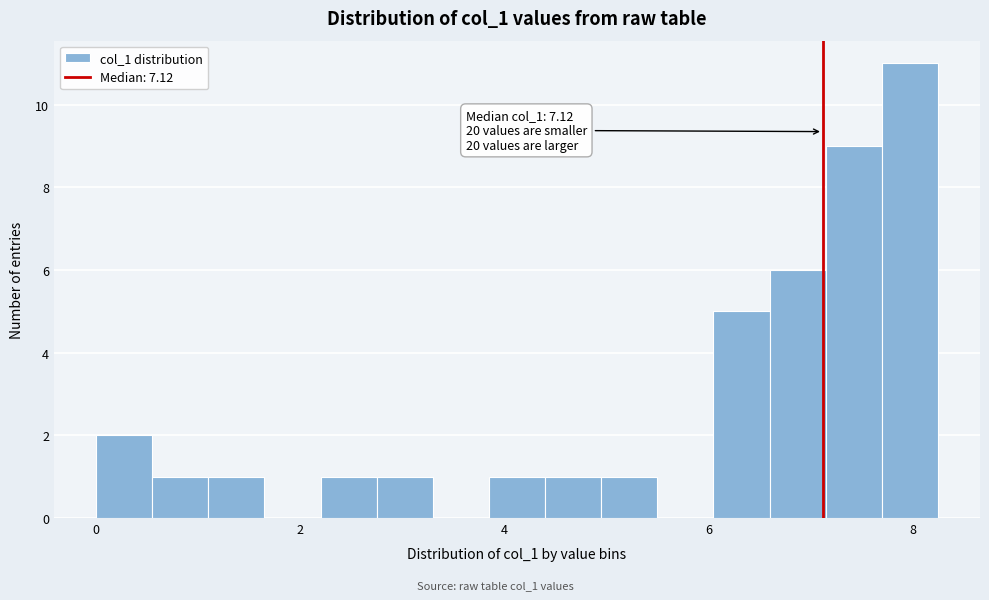

Read against the x-axis, roughly where is the centre of the tallest bar?

8.0